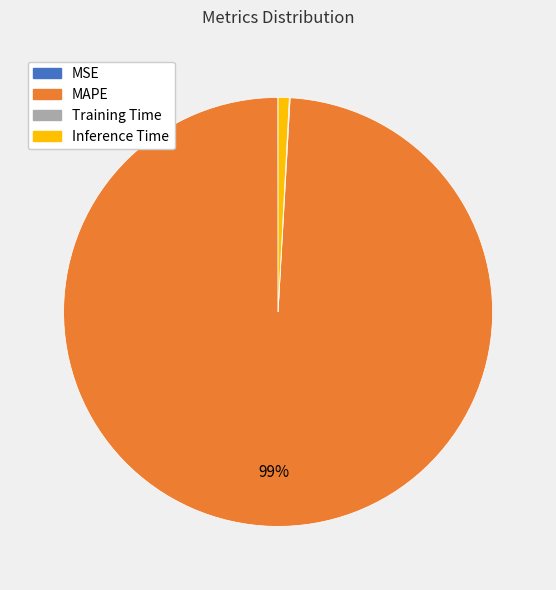

To the nearest percent, what is the difference between the largest and smallest slice percentages?

99%